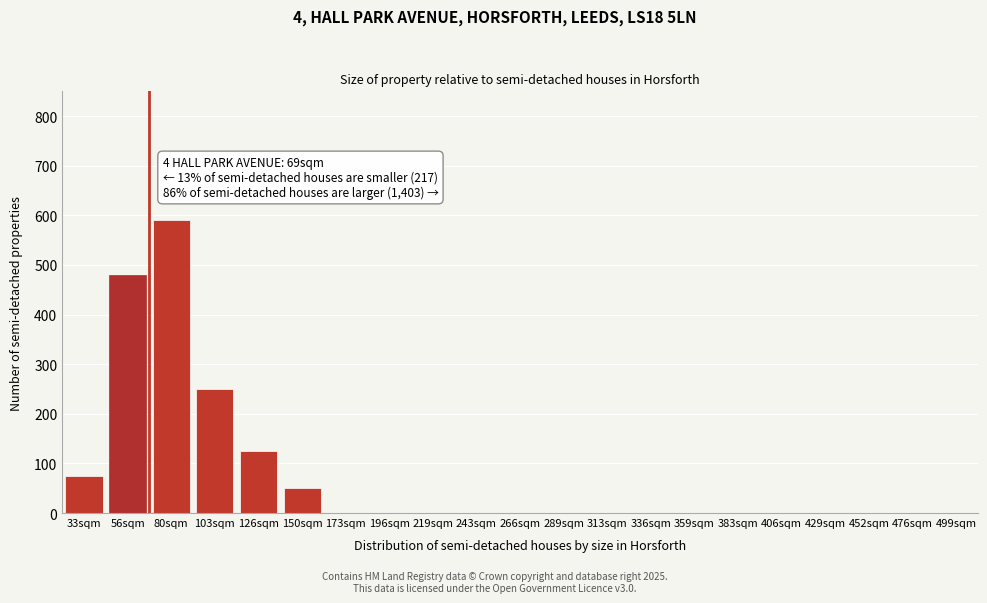

Reading right to left, transcribe all the data shown in this chart.

499sqm=0	476sqm=0	452sqm=0	429sqm=0	406sqm=0	383sqm=0	359sqm=0	336sqm=0	313sqm=0	289sqm=0	266sqm=0	243sqm=0	219sqm=0	196sqm=0	173sqm=0	150sqm=50	126sqm=125	103sqm=250	80sqm=590	56sqm=480	33sqm=75